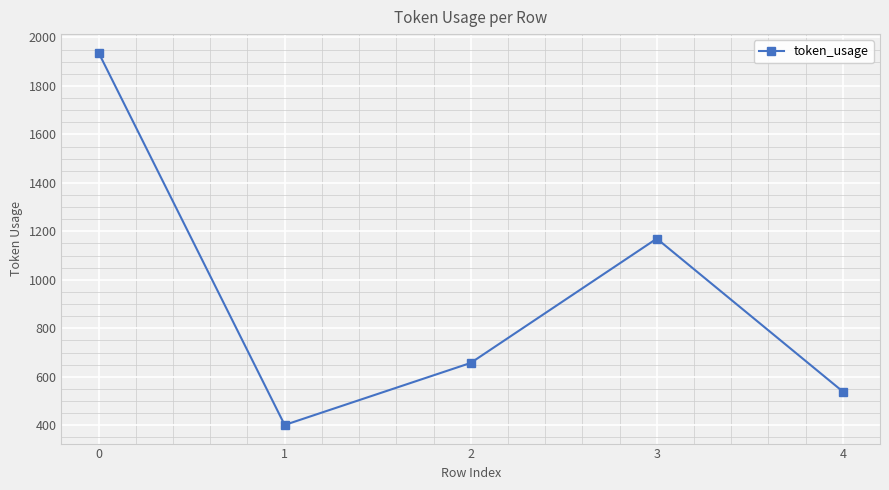

List the labels in order of value, largest first.

0, 3, 2, 4, 1